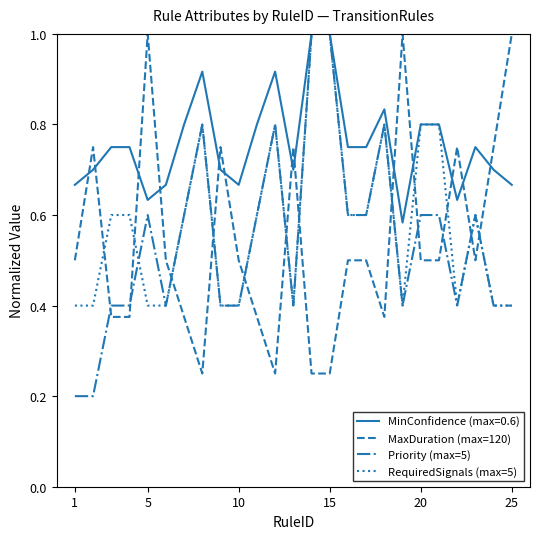

What is the highest value of the Priority (max=5) series?

1.0